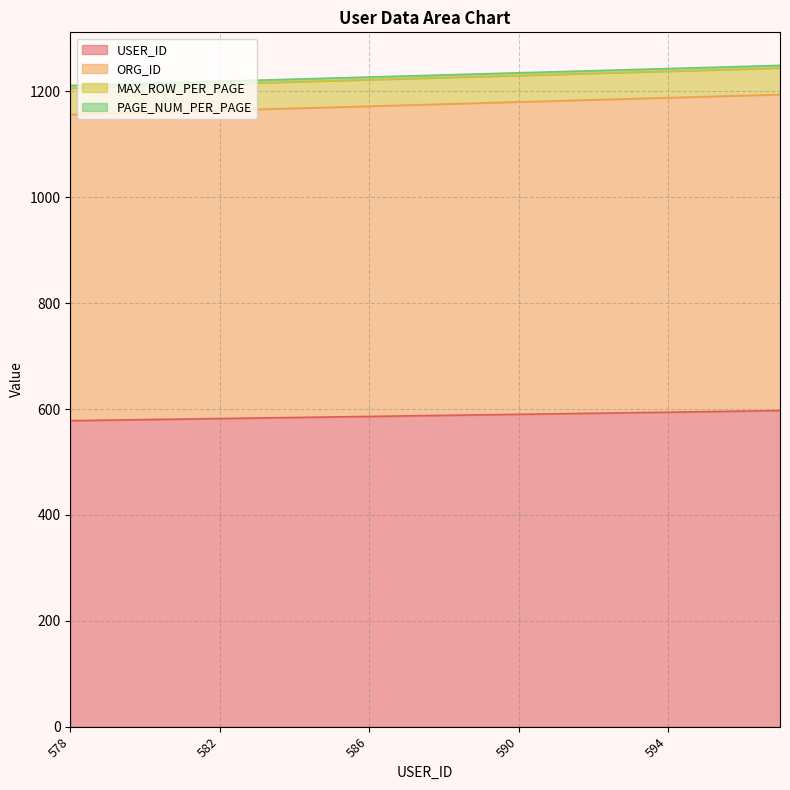

Which series changed the most between 589 and 592?

ORG_ID